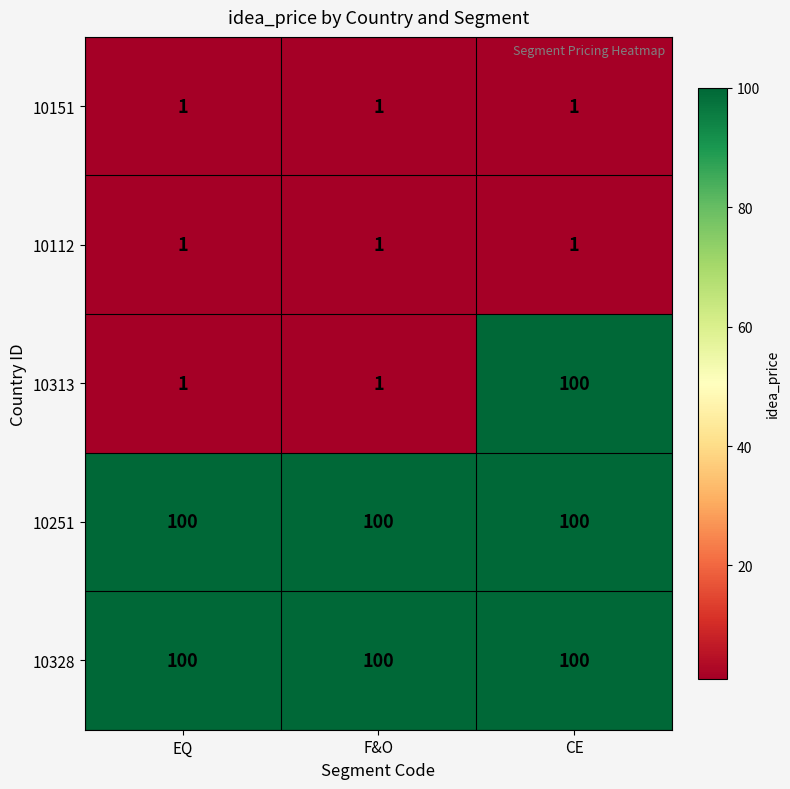

How many series are shown in this chart?

5